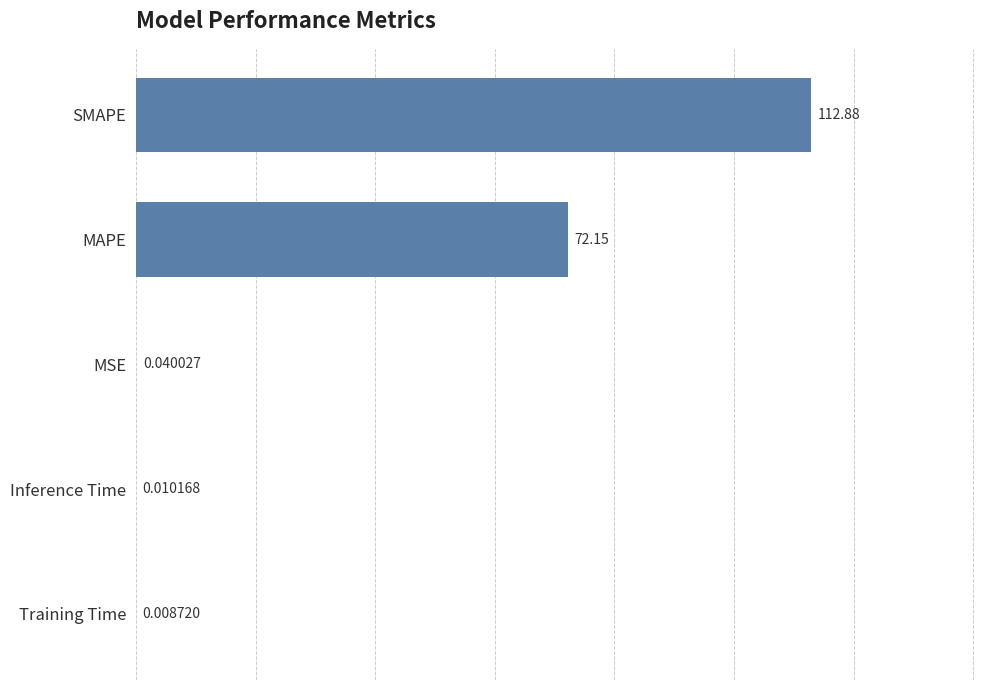

What is the sum of all values?

185.1